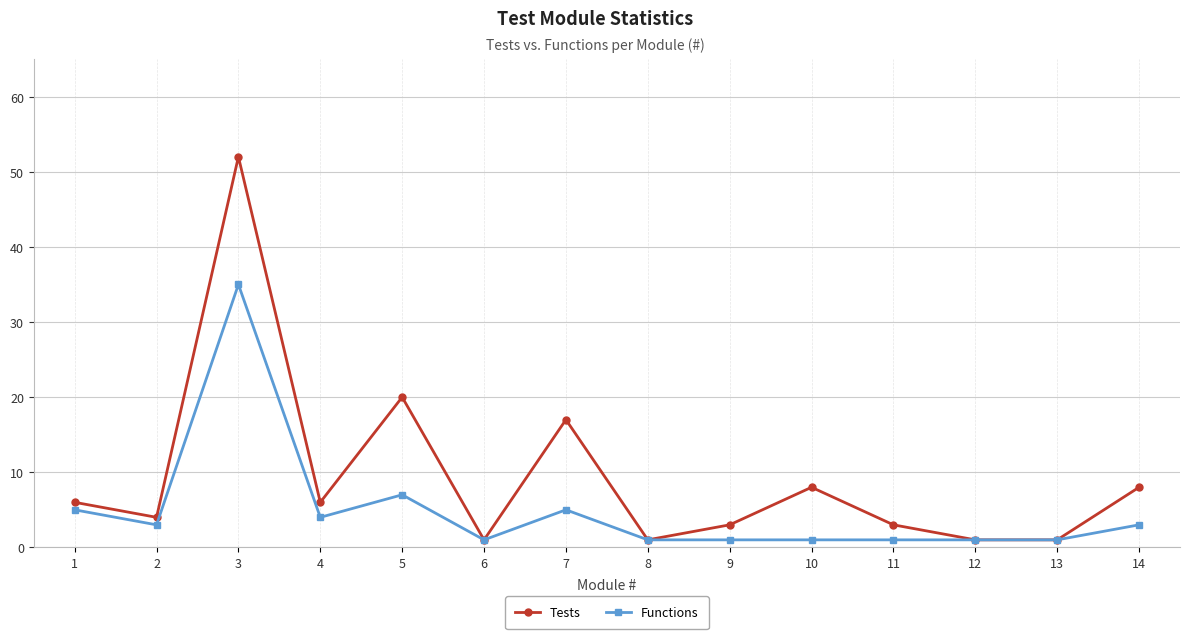

Reading right to left, extract all data points from this chart.

Tests: 8	1	1	3	8	3	1	17	1	20	6	52	4	6
Functions: 3	1	1	1	1	1	1	5	1	7	4	35	3	5